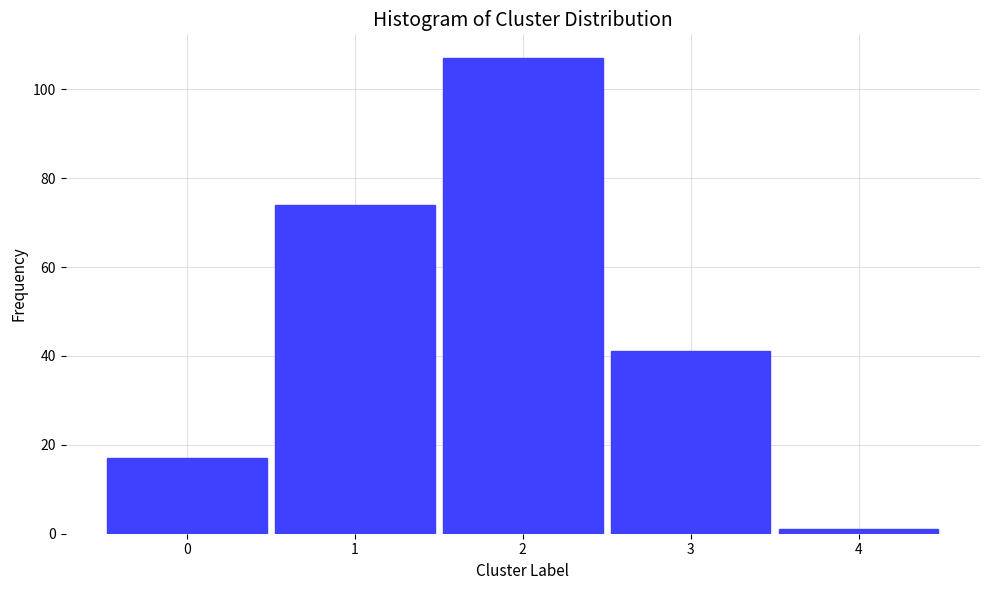

Reading left to right, extract all data points from this chart.

17	74	107	41	1